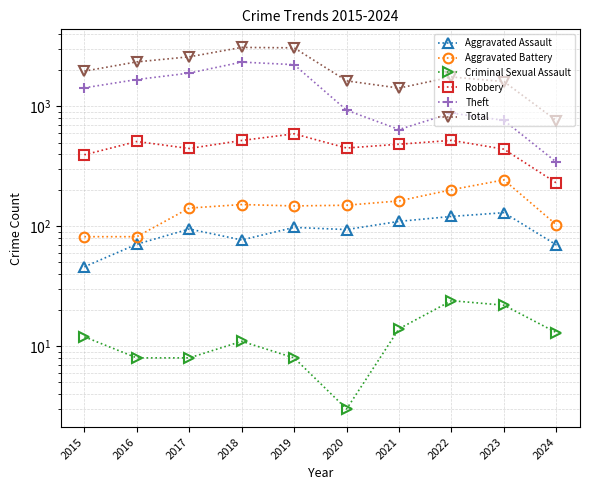

At which label is Total closest to 1934?

2015